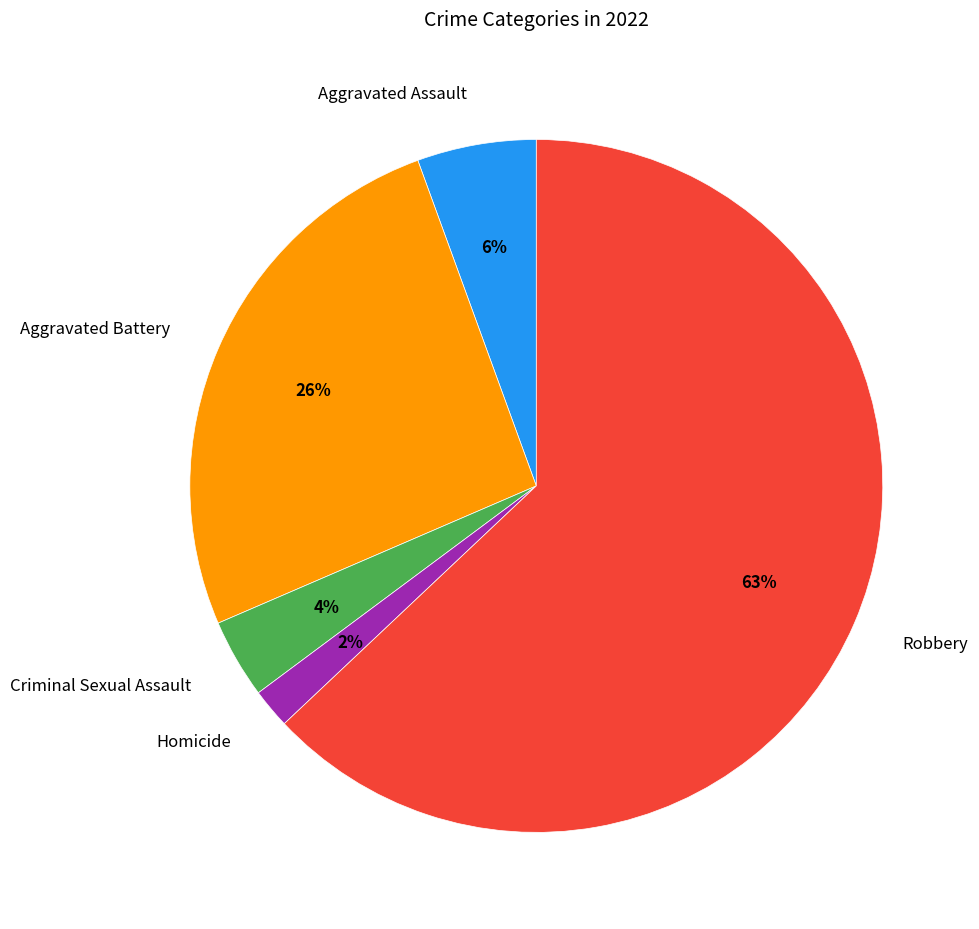

Which slice is the smallest?

Homicide